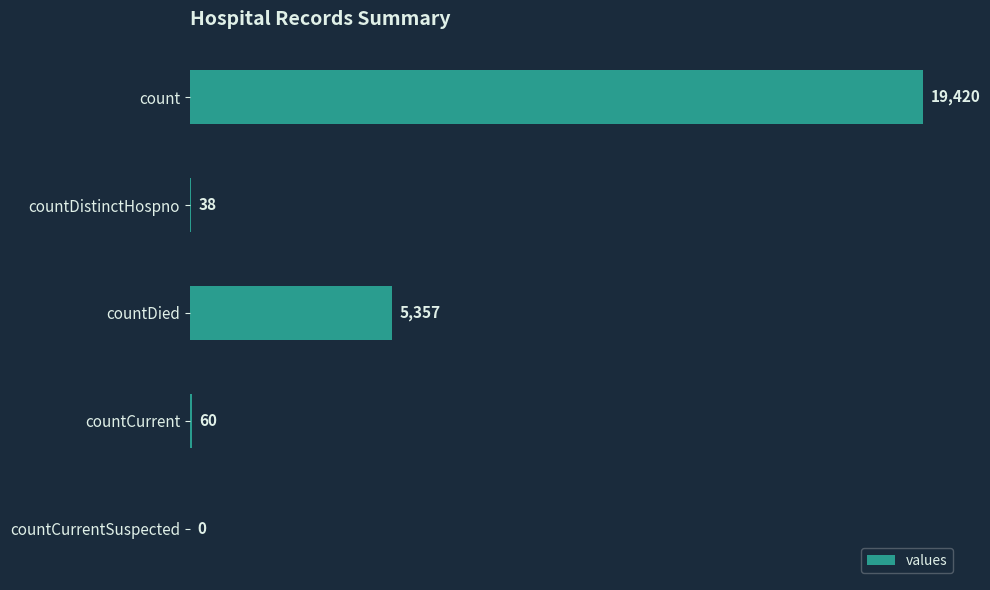

Reading top to bottom, list all the values displayed in this chart.

count=19420	countDistinctHospno=38	countDied=5357	countCurrent=60	countCurrentSuspected=0